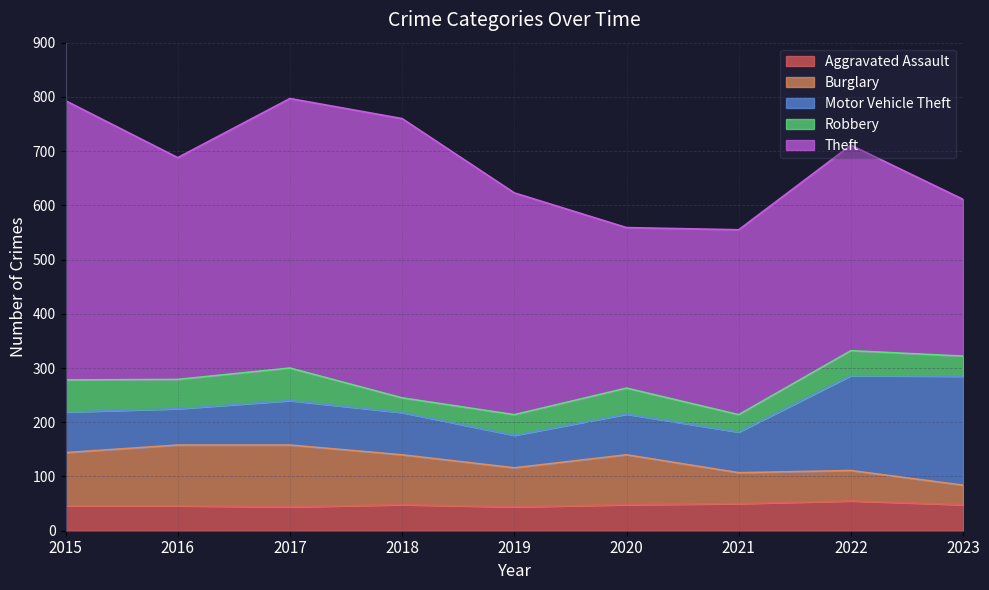

Which series has the largest total across all categories?

Theft